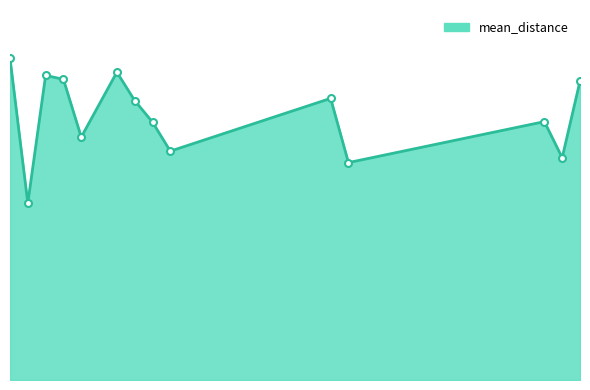

How many points are lower than both their immediate neighbors (excluding endpoints)?

5